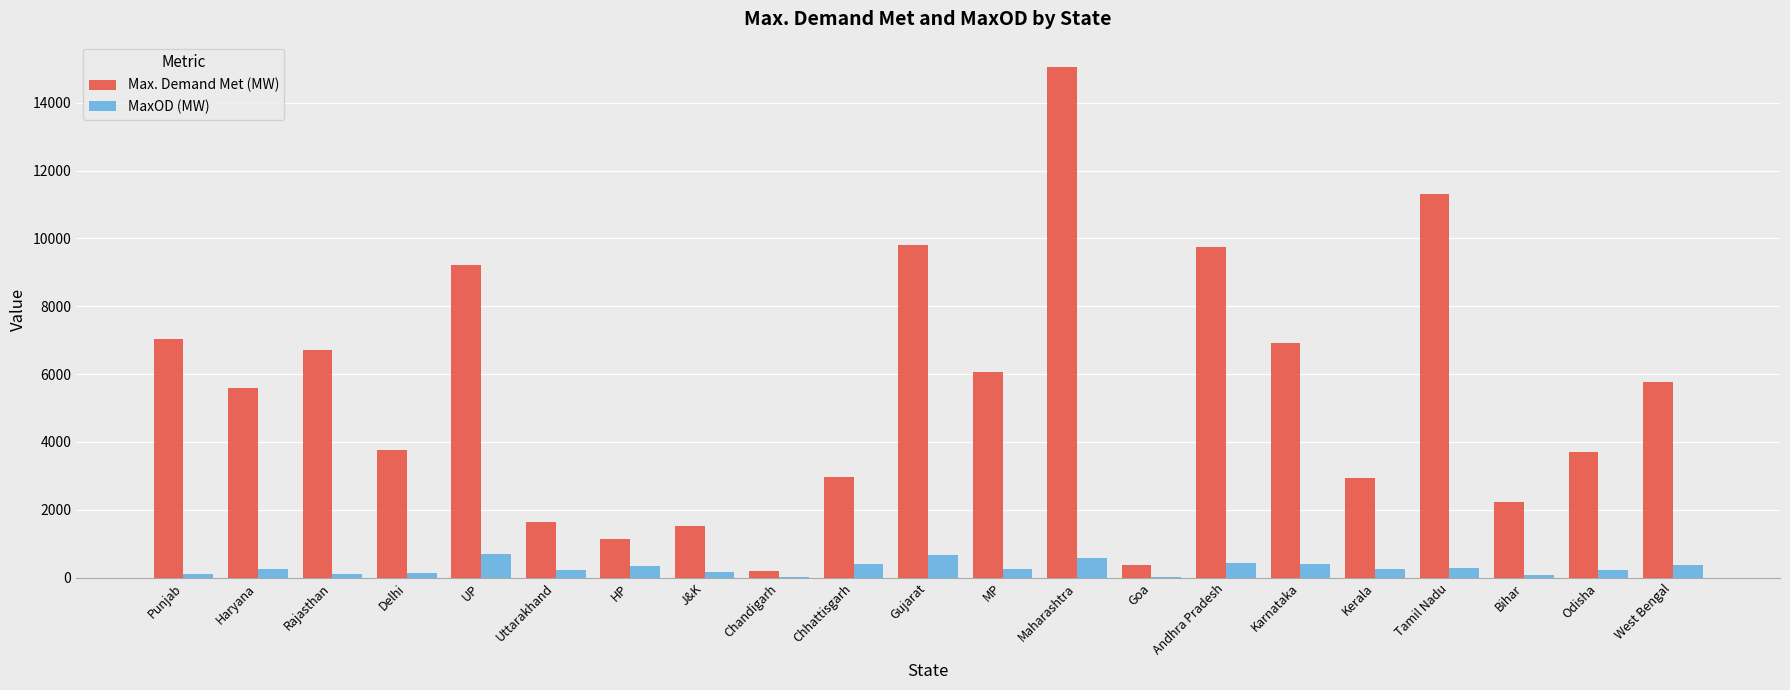

What is the maximum value for Max. Demand Met (MW)?

15045